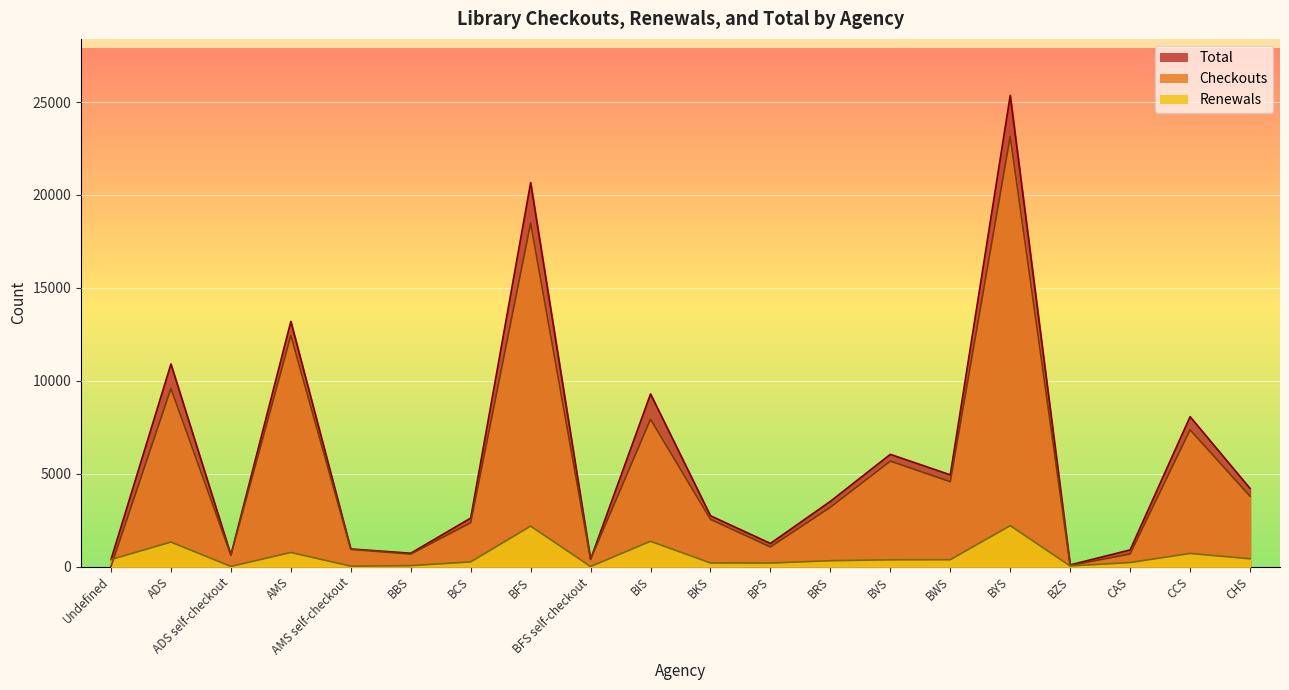

What is the value of the Checkouts point at the 9th from the left?

391